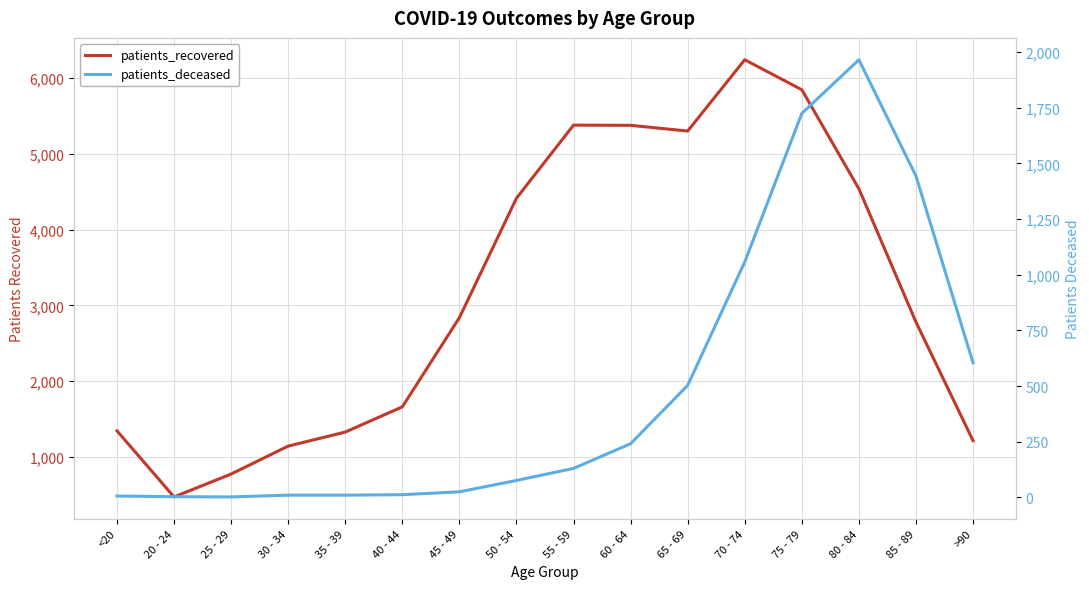

The patients_deceased series shows 84 at 60 - 64. True or false?

False